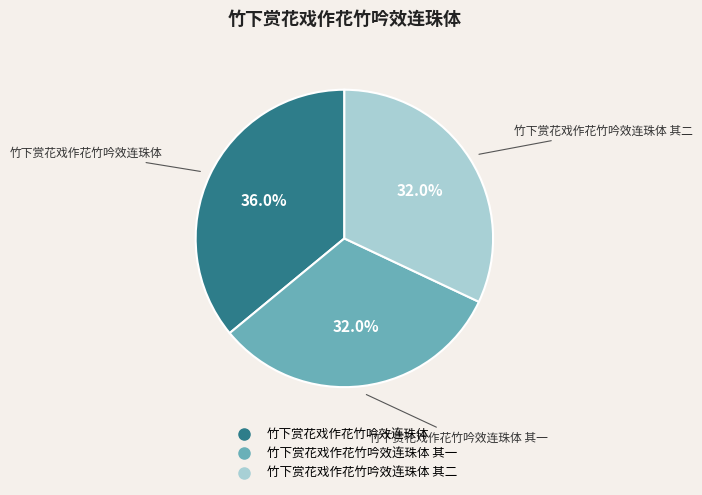

Is there a majority slice in this chart?

No